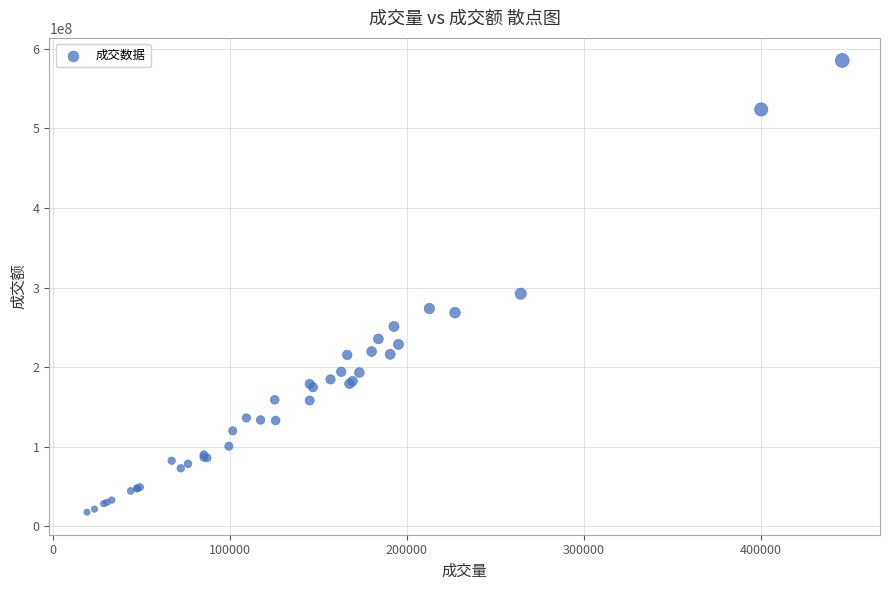

What Y value in the scatter plot is closest to 301619074?

292315792